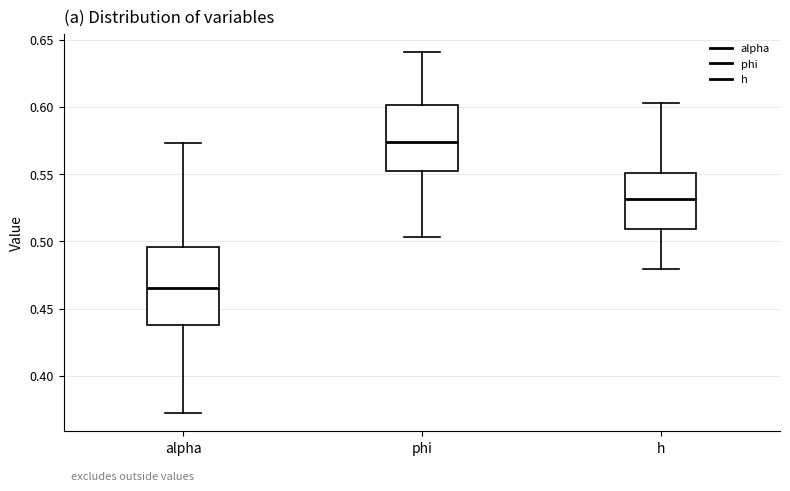

Which box's median line is the highest?

phi